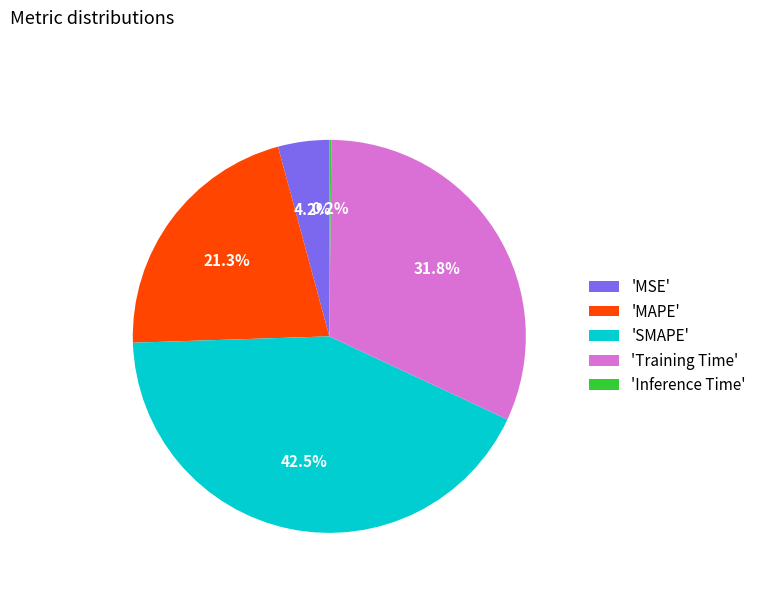

Combined, what portion of the pie is 'Training Time' and 'MSE'?

36.0%